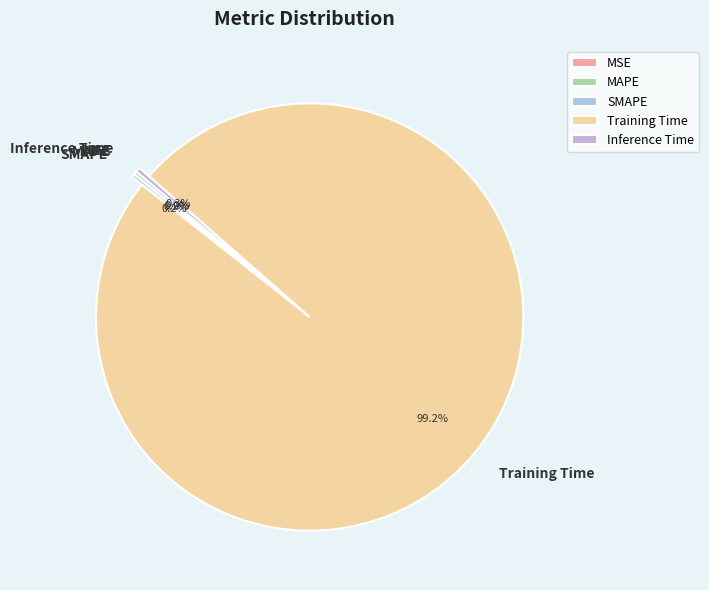

To the nearest percent, what is the difference between the largest and smallest slice percentages?

99%